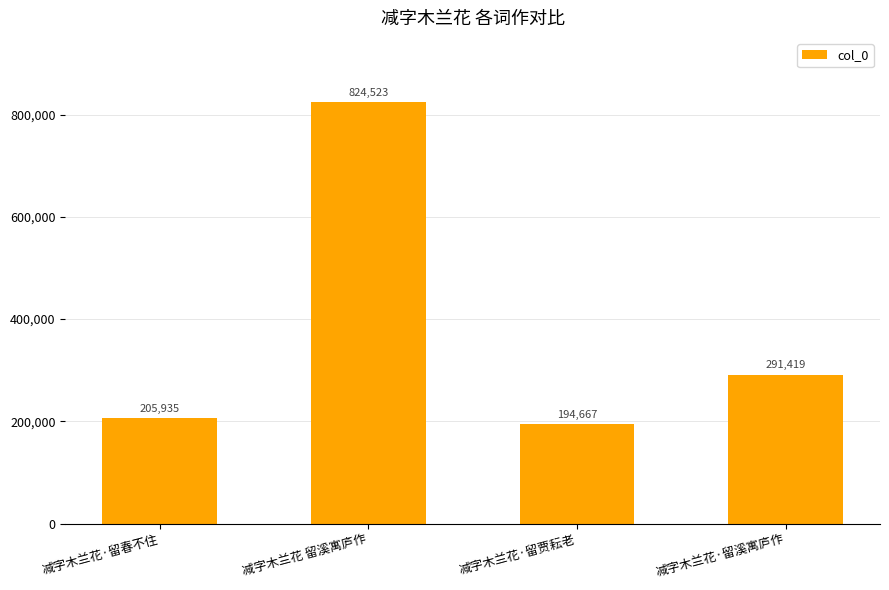

Approximately how many times larger is the value at 减字木兰花 留溪寓庐作 compared to 减字木兰花·留贾耘老?

4.2